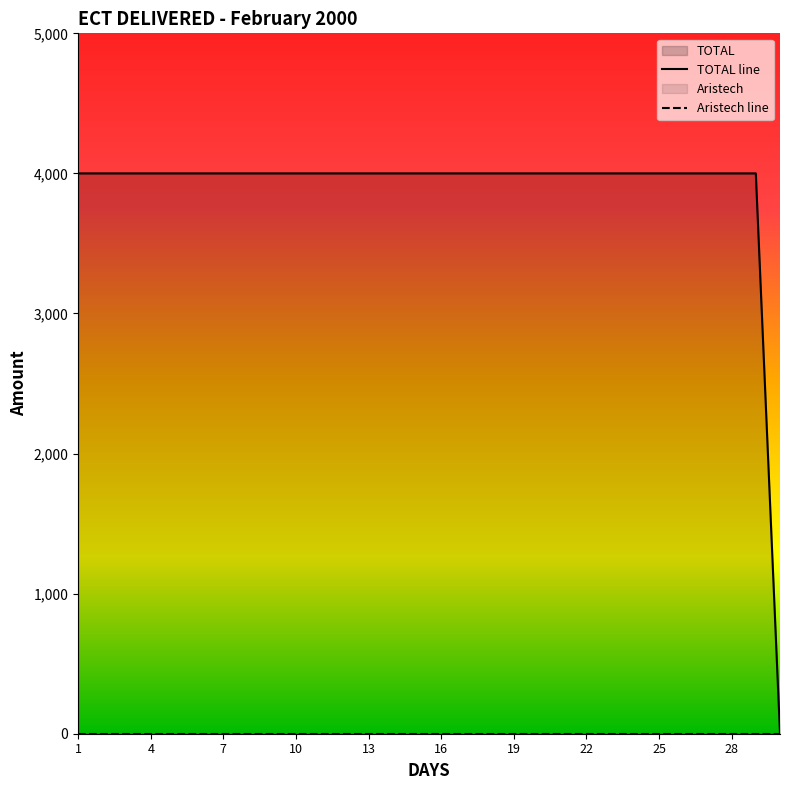

List the labels in order of value, largest first.

1, 2, 3, 4, 5, 6, 7, 8, 9, 10, 11, 12, 13, 14, 15, 16, 17, 18, 19, 20, 21, 22, 23, 24, 25, 26, 27, 28, 29, 30